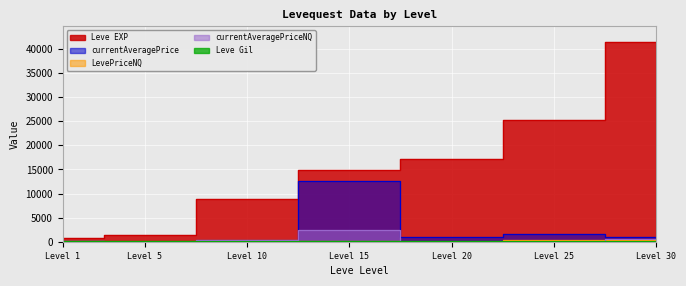

Which series has the largest range (max minus min)?

Leve EXP